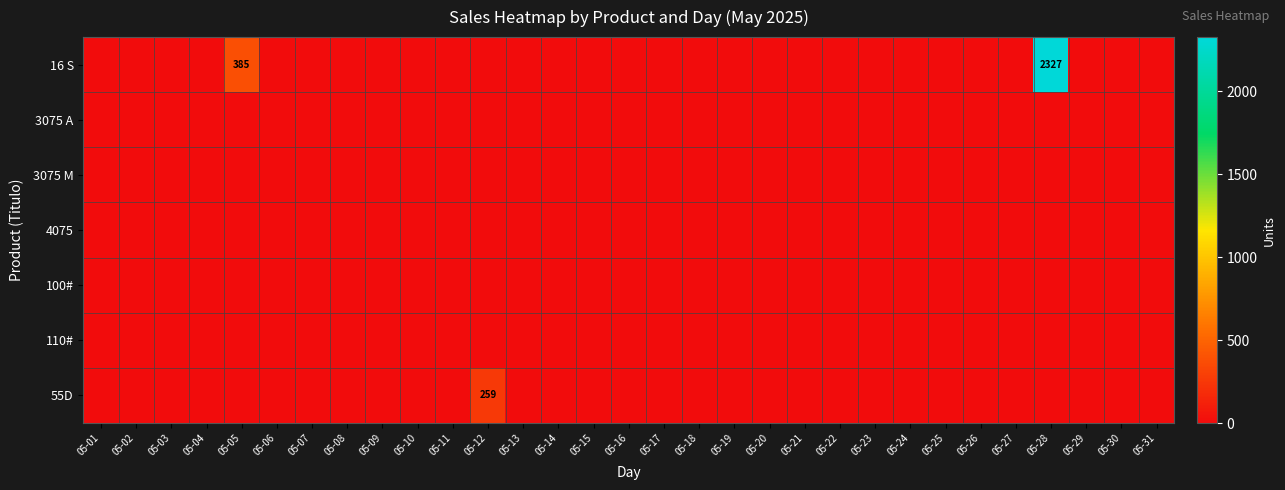

Rank the categories by 16 S value from lowest to highest.

05-01, 05-02, 05-03, 05-04, 05-06, 05-07, 05-08, 05-09, 05-10, 05-11, 05-12, 05-13, 05-14, 05-15, 05-16, 05-17, 05-18, 05-19, 05-20, 05-21, 05-22, 05-23, 05-24, 05-25, 05-26, 05-27, 05-29, 05-30, 05-31, 05-05, 05-28